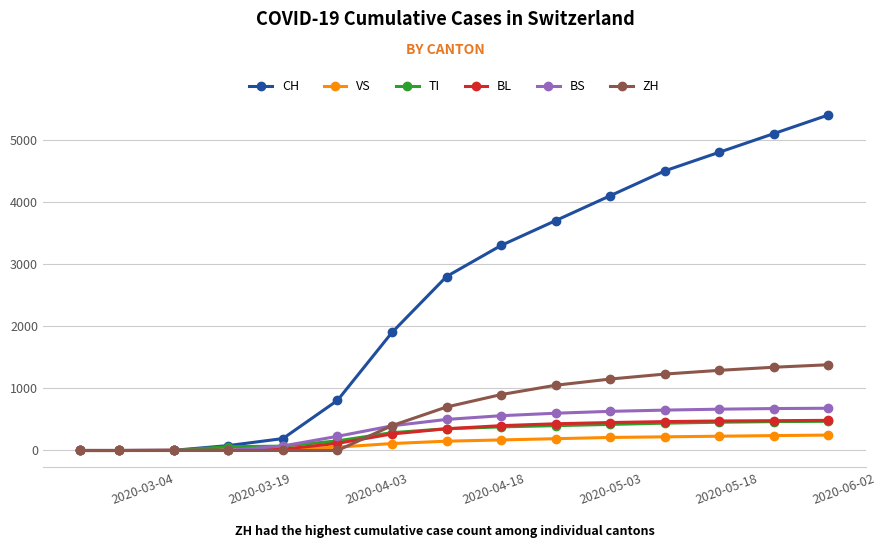

How many categories are shown in the chart?

15